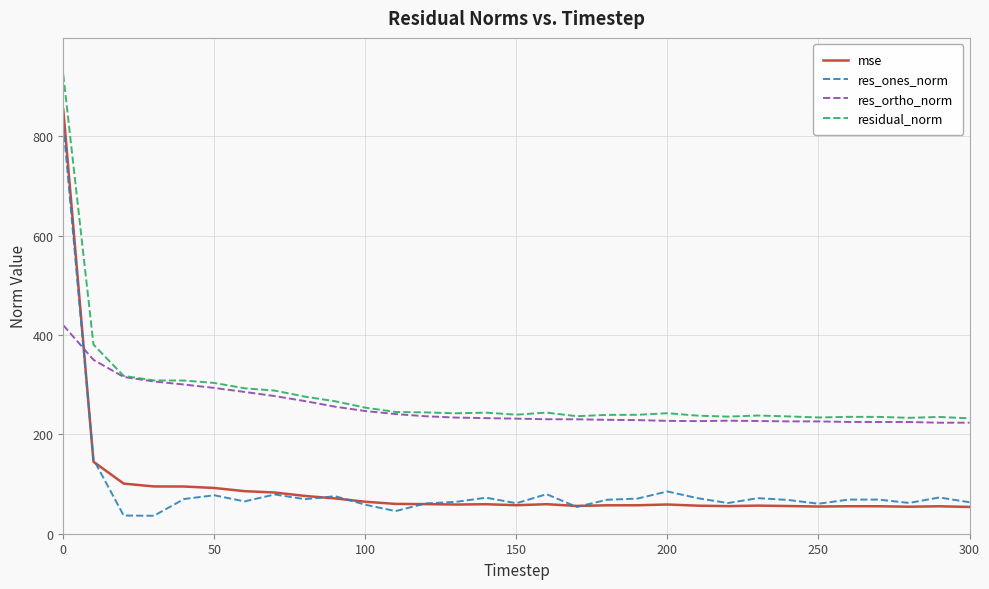

What is the maximum value shown in the chart?

923.8